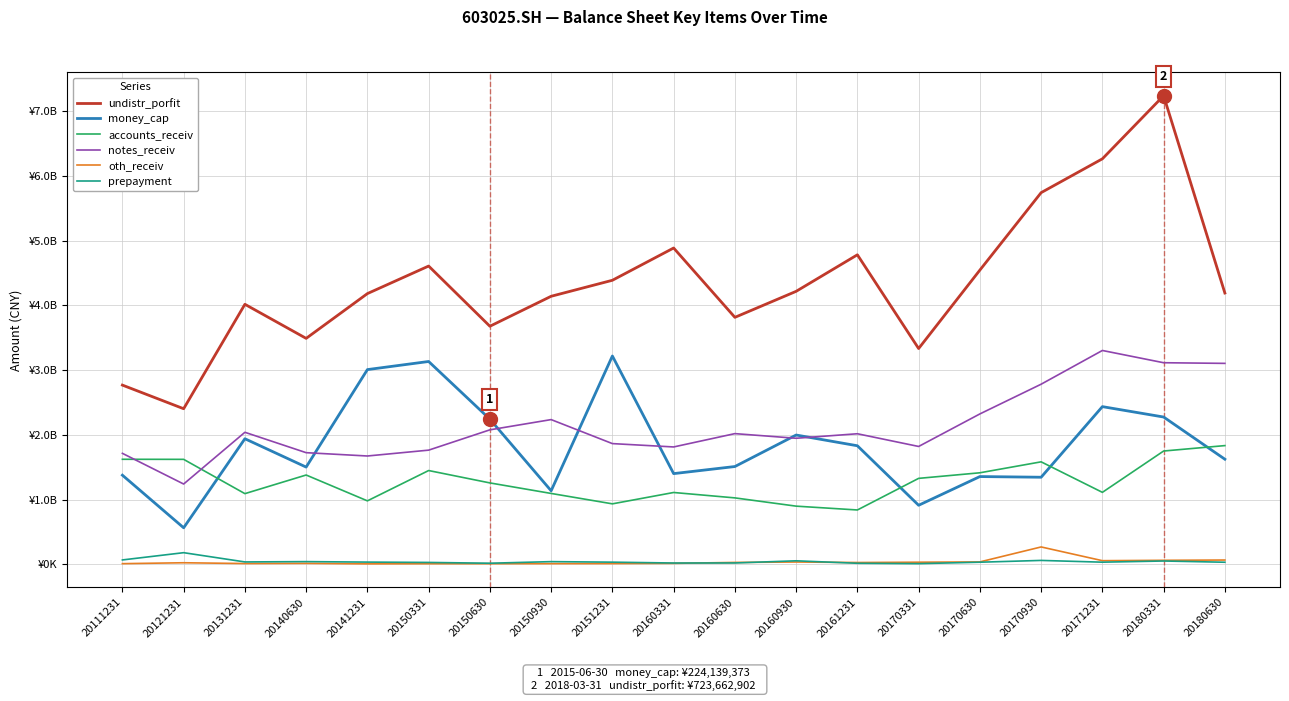

Which series has the largest range (max minus min)?

undistr_porfit